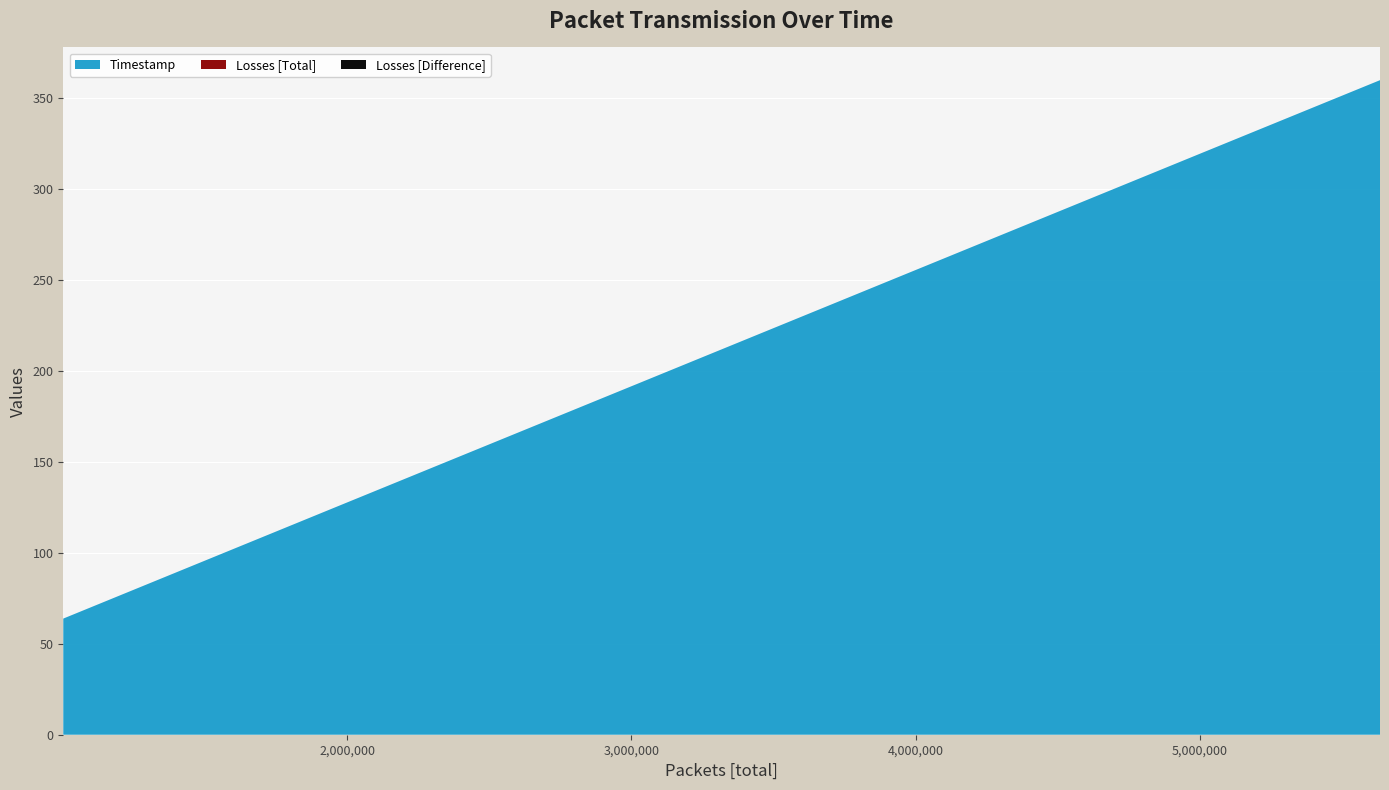

Reading right to left, list all the values displayed in this chart.

Timestamp: 5634683=360.0	5000001=319.5	4000001=255.6	3000001=191.7	2000001=127.8	1000001=63.9
Losses [Total]: 5634683=0.0	5000001=0.0	4000001=0.0	3000001=0.0	2000001=0.0	1000001=0.0
Losses [Difference]: 5634683=0.0	5000001=0.0	4000001=0.0	3000001=0.0	2000001=0.0	1000001=0.0